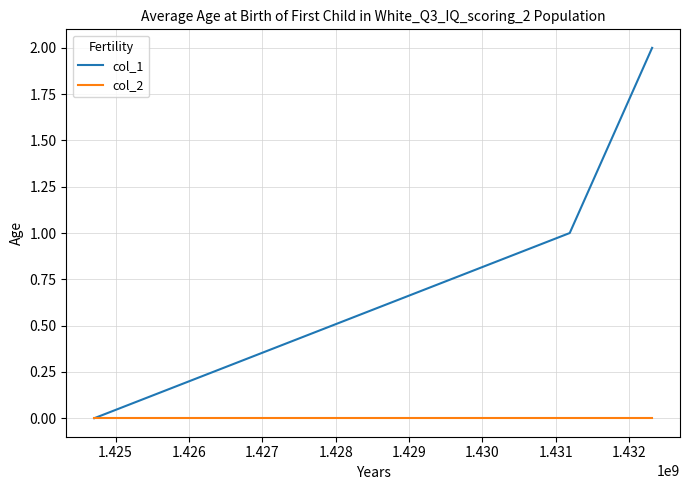

Which series has the largest total across all categories?

col_1